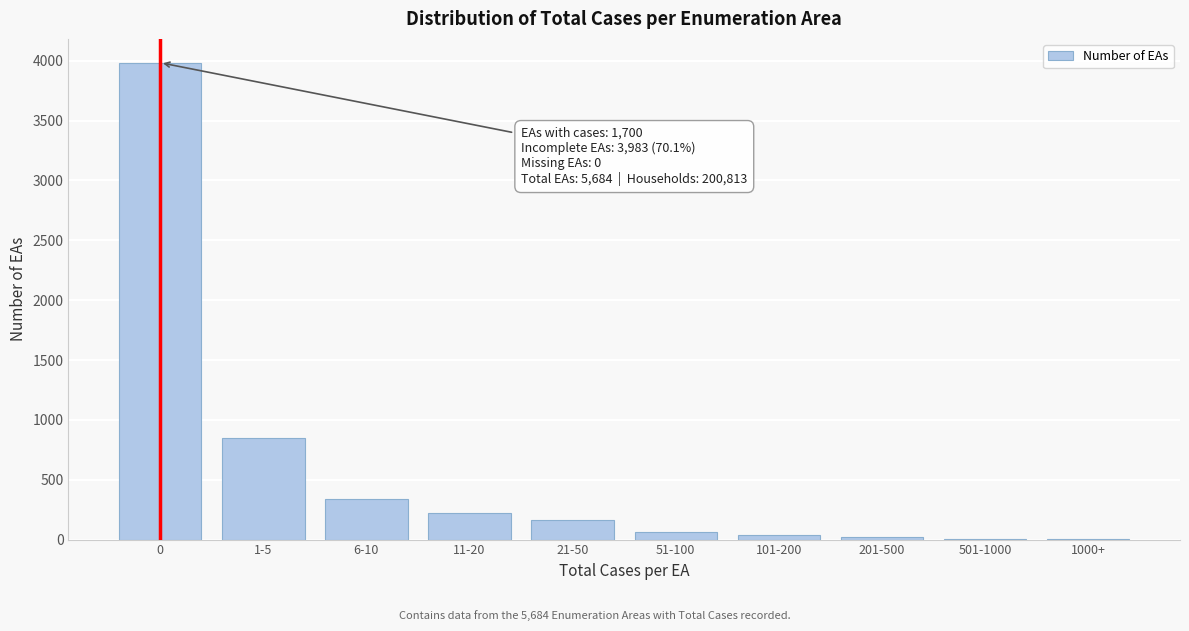

What is the sum of all values?

5684